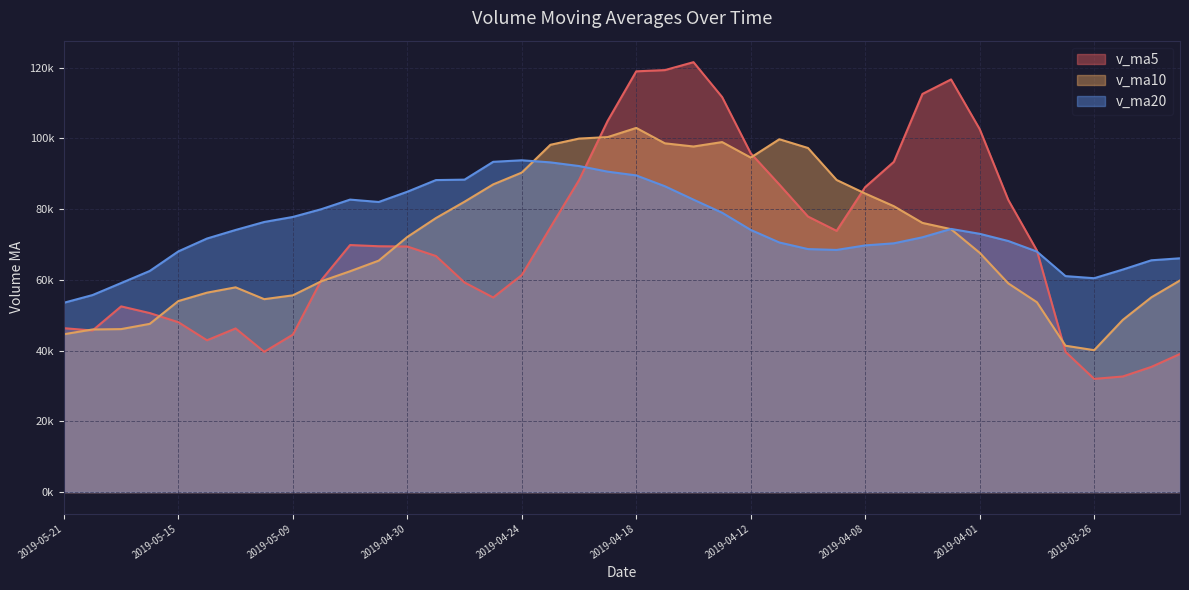

The value of v_ma10 at 2019-05-21 is 44612.5. True or false?

True